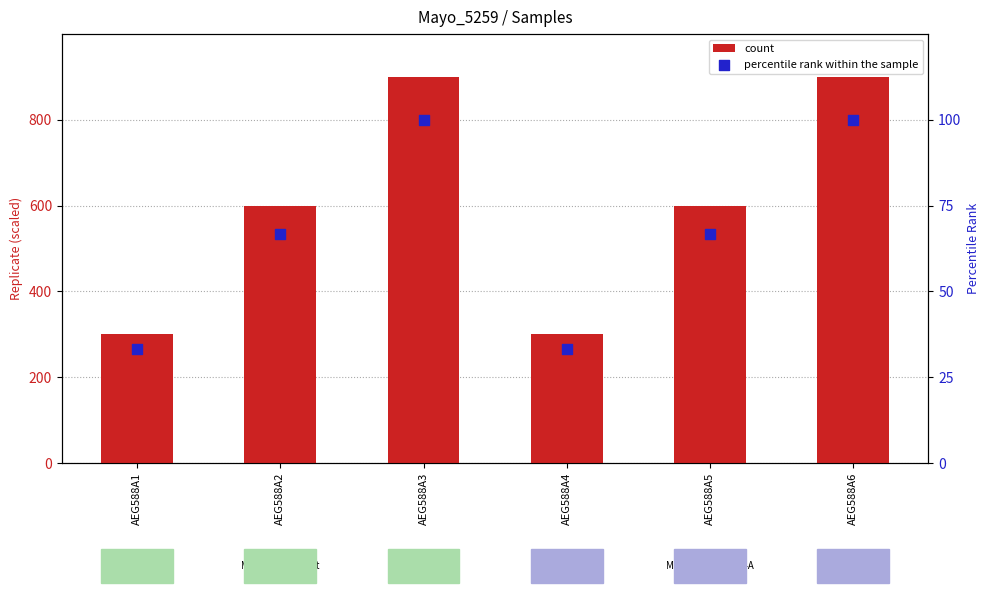

At how many categories does at least one series exceed 500?

4